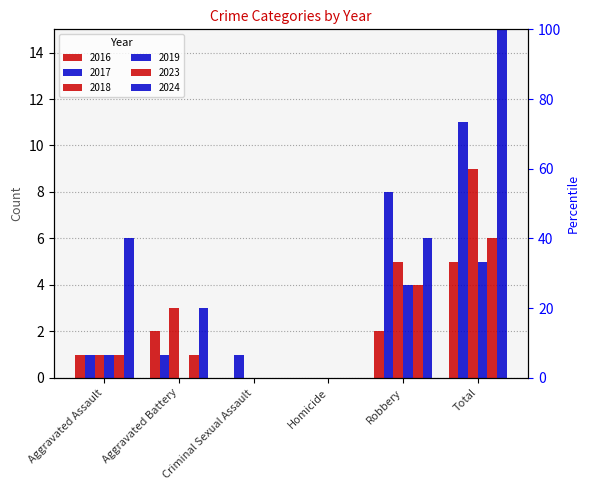

The 2024 series shows 6 at Robbery. True or false?

True